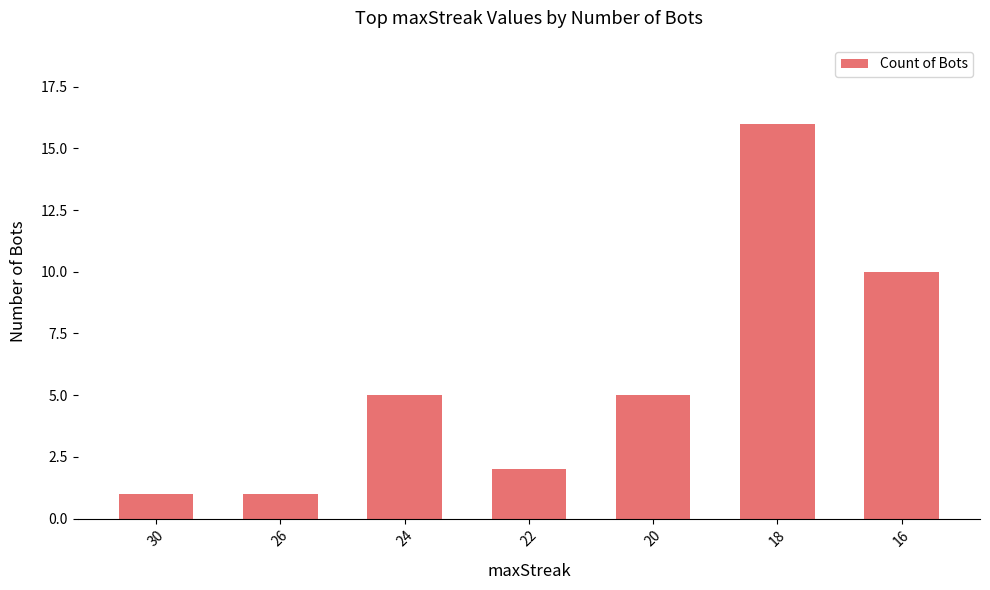

At which label is the value closest to 8?

16